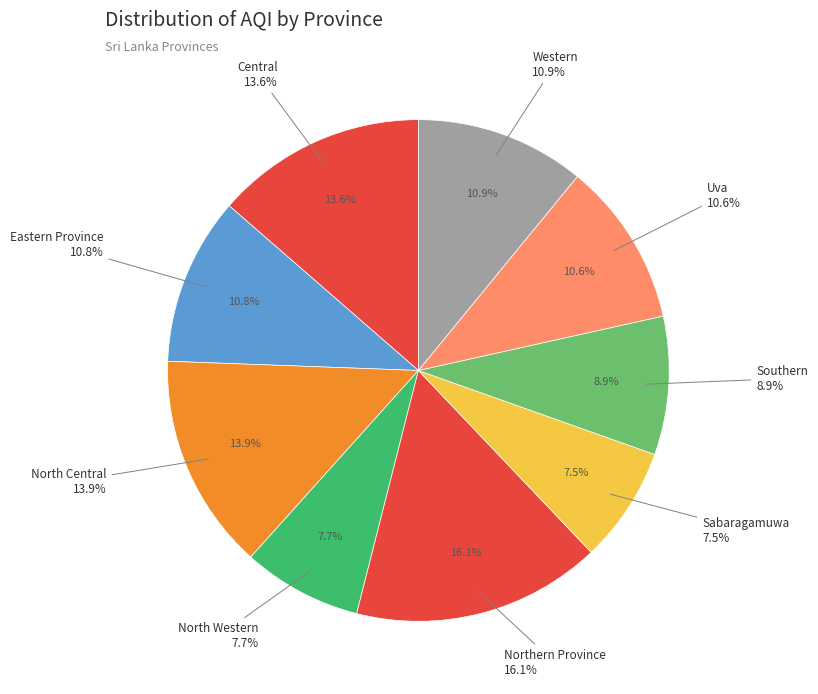

What percentage is NOT represented by Uva?

89.4%